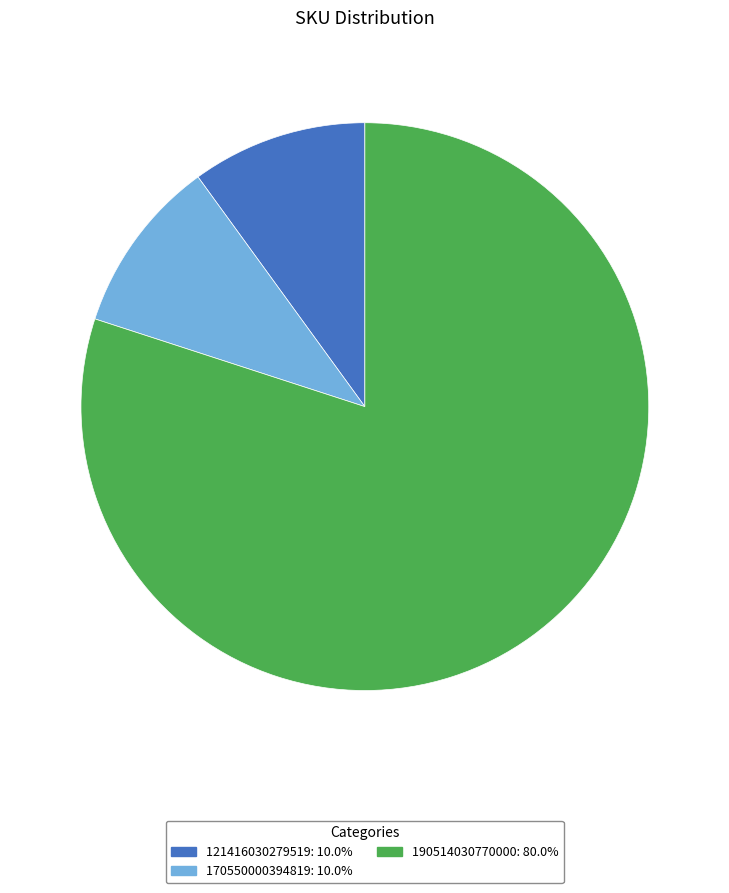

Combined, do 190514030770000: 80.0% and 121416030279519: 10.0% account for over 50%?

Yes